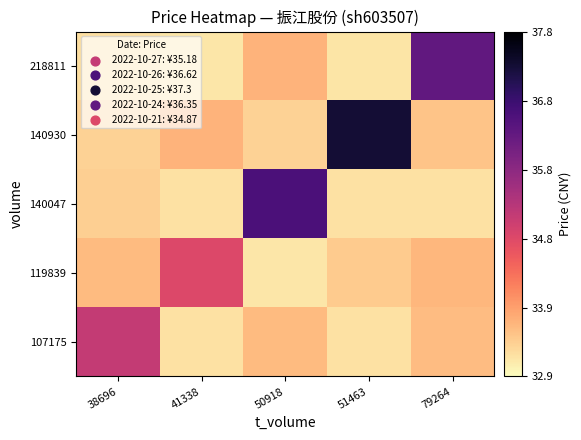

Reading right to left, what are all the values shown in this chart?

row_0: 79264=33.5	51463=33.2	50918=33.6	41338=33.2	38696=35.2
row_1: 79264=33.6	51463=33.4	50918=33.1	41338=34.9	38696=33.6
row_2: 79264=33.2	51463=33.2	50918=36.6	41338=33.2	38696=33.4
row_3: 79264=33.5	51463=37.3	50918=33.3	41338=33.7	38696=33.3
row_4: 79264=36.4	51463=33.1	50918=33.7	41338=33.1	38696=33.2